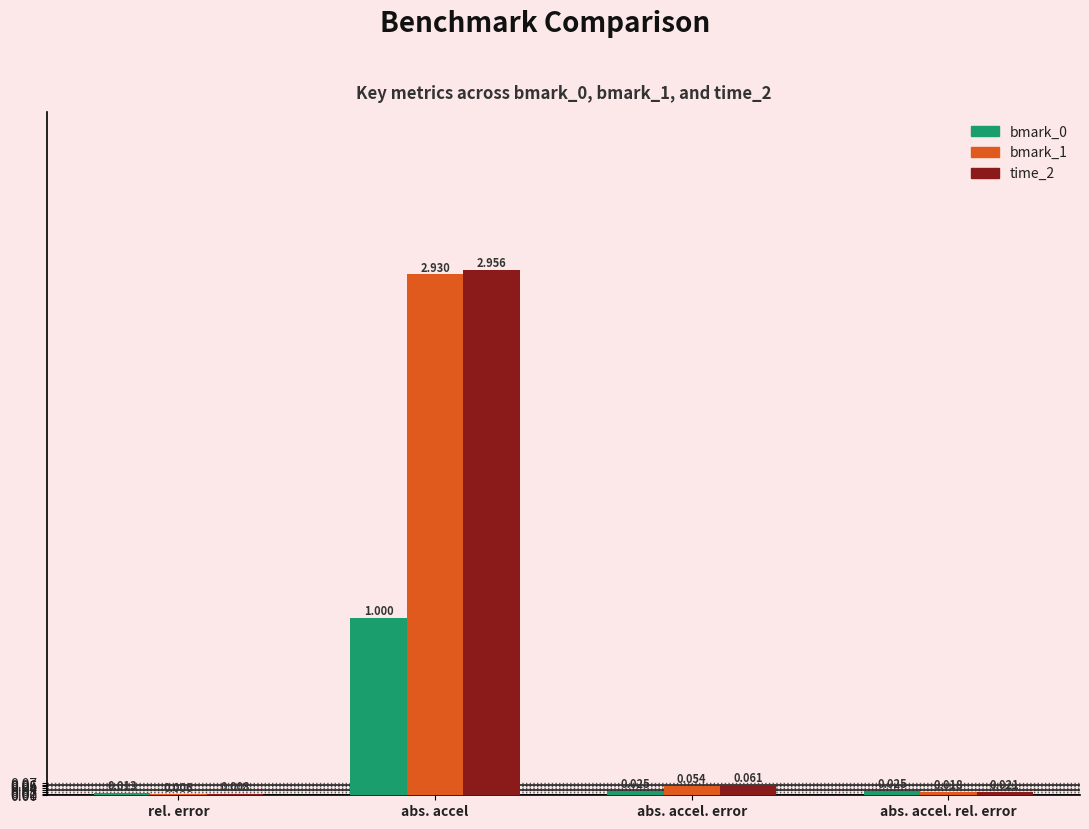

At which label is bmark_1 closest to 1?

abs. accel. error